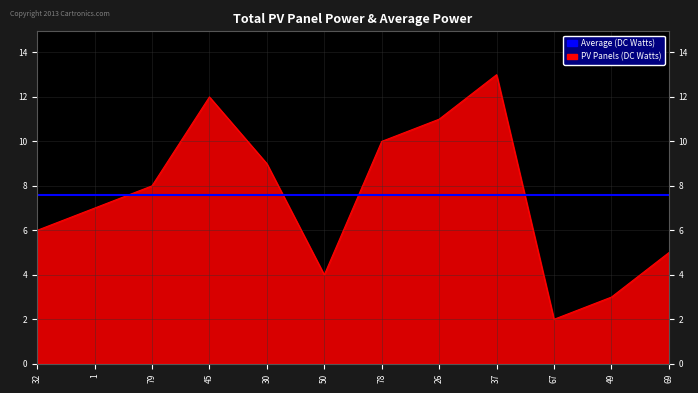

Where is the first local minimum?

50